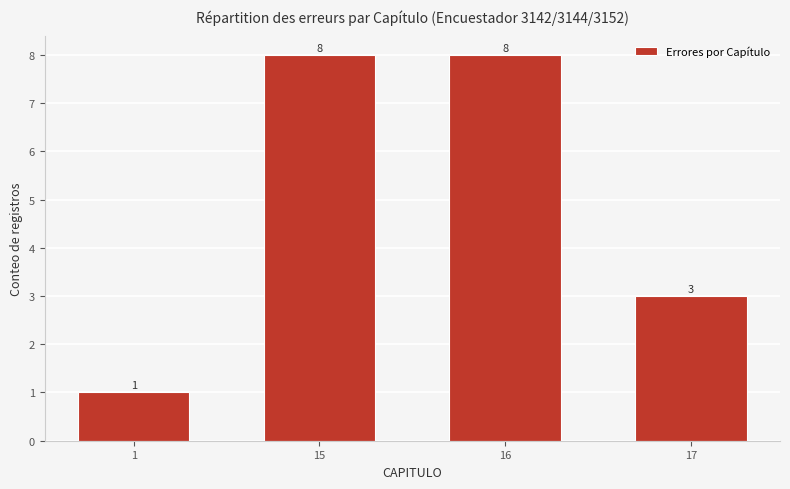

What value does the data have at 16?

8